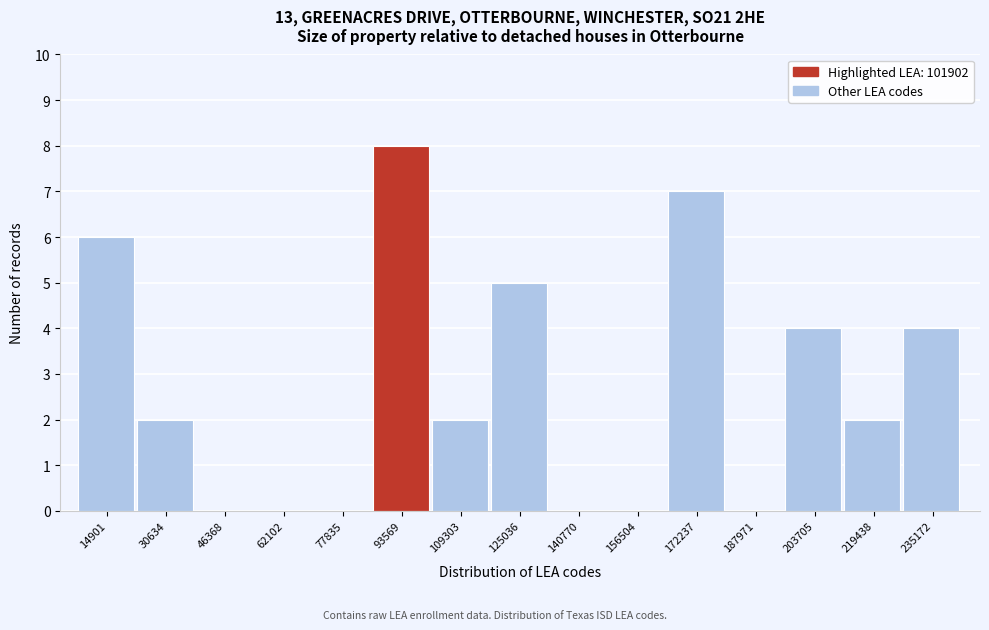

Reading right to left, transcribe all the data shown in this chart.

235172=4	219438=2	203705=4	187971=0	172237=7	156504=0	140770=0	125036=5	109303=2	93569=8	77835=0	62102=0	46368=0	30634=2	14901=6